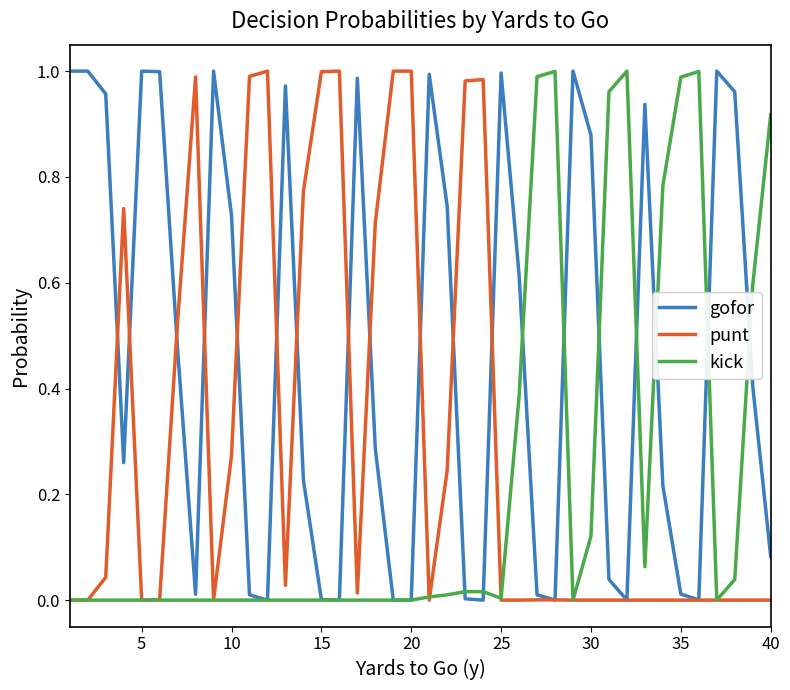

Rank the series by their average value, from lowest to highest.

kick, punt, gofor